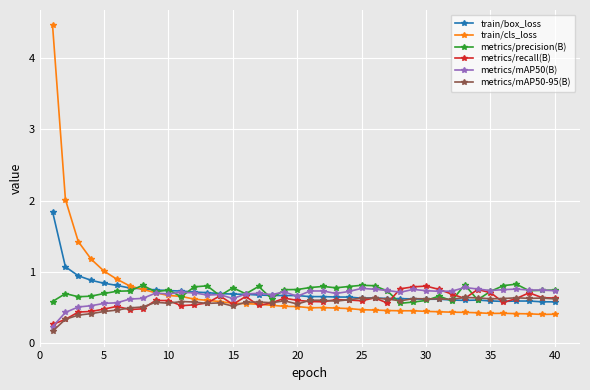

After their last crossing, which series has the higher values: metrics/recall(B) or train/box_loss?

metrics/recall(B)